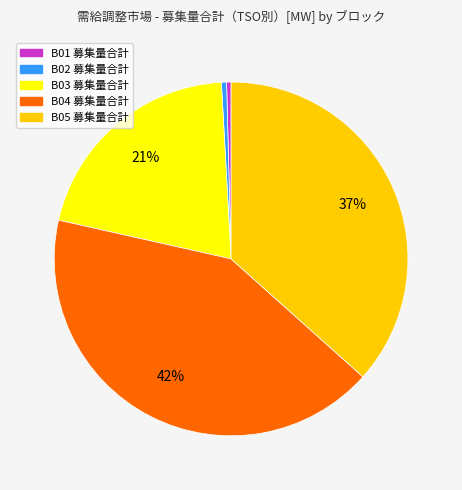

Does B01 represent more than half of the total?

No